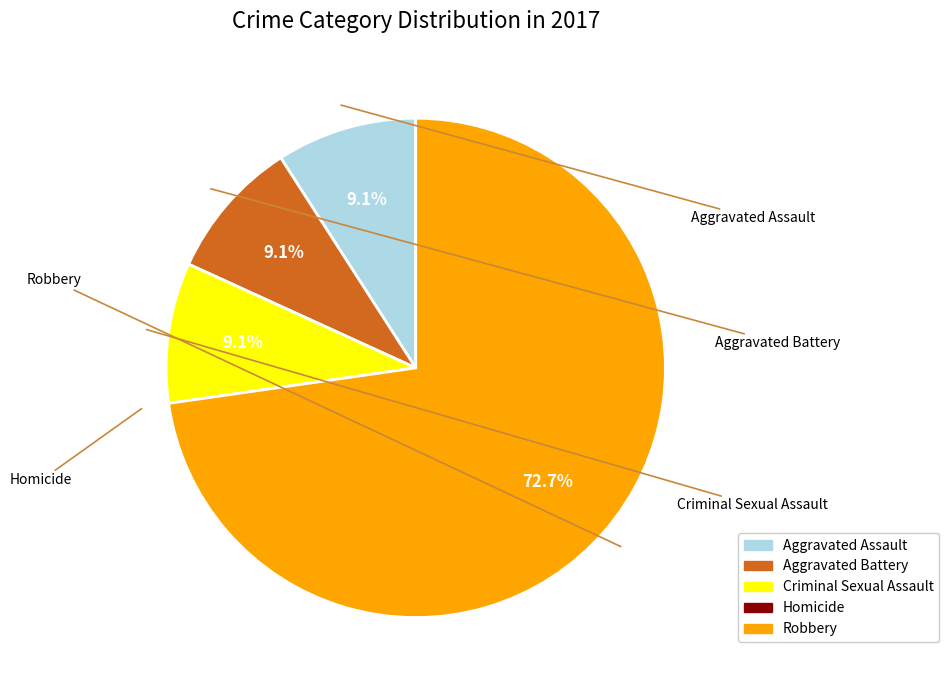

How many slices are in this pie chart?

5